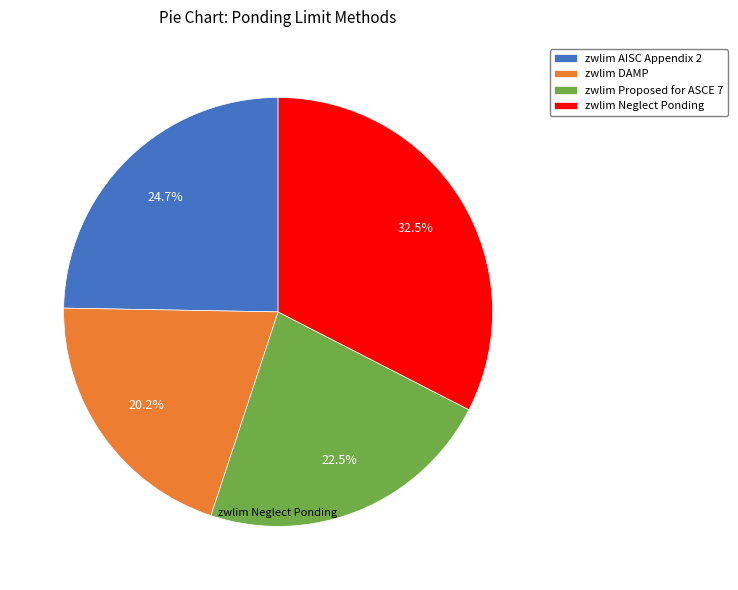

Rank the categories by value from lowest to highest.

zwlim DAMP, zwlim Proposed for ASCE 7, zwlim AISC Appendix 2, zwlim Neglect Ponding